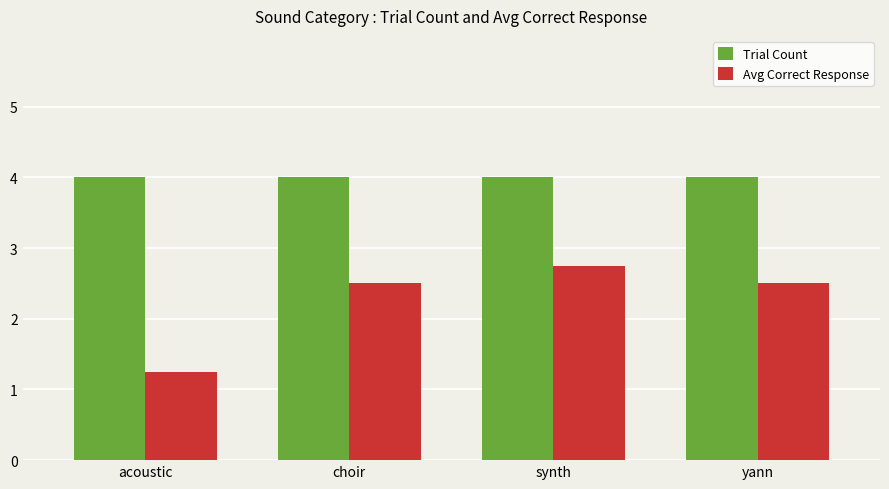

Is it true that Trial Count equals 4.0 at yann?

True